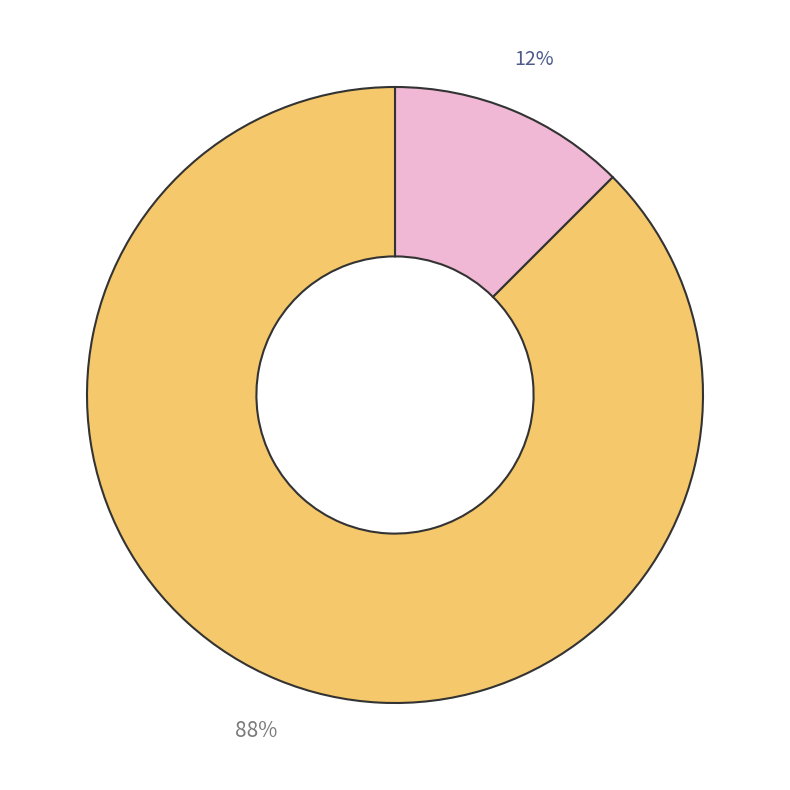

To the nearest percent, what is the average slice percentage?

50%